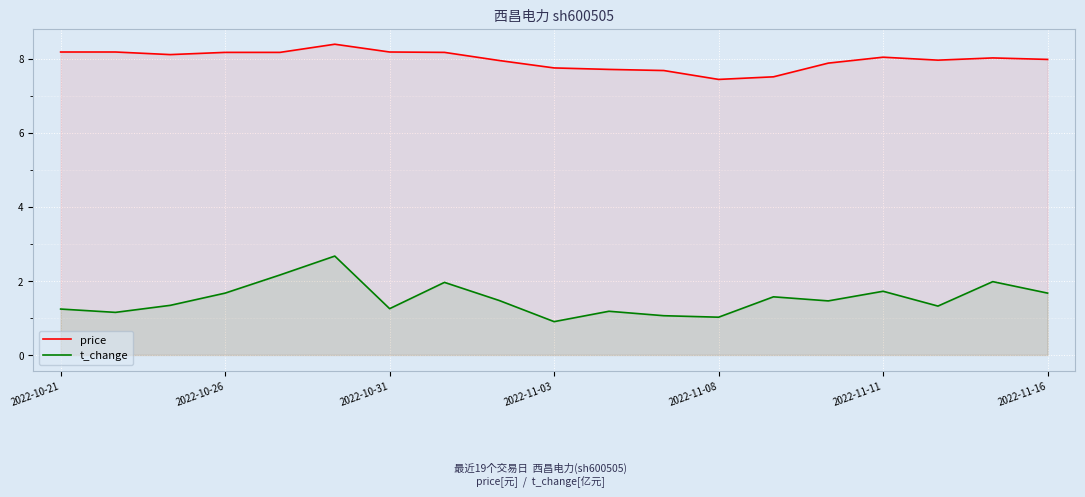

List the series in order of their peak value, lowest first.

t_change, price